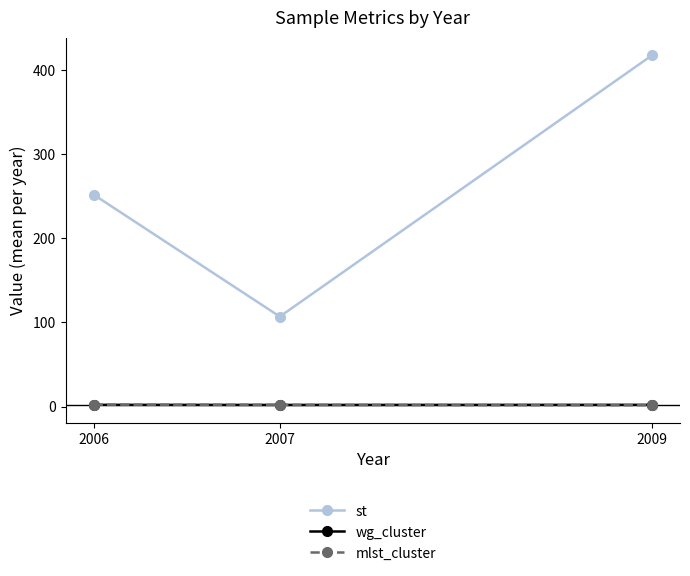

Is the value of mlst_cluster at 2006 greater than the value of st at 2009?

No